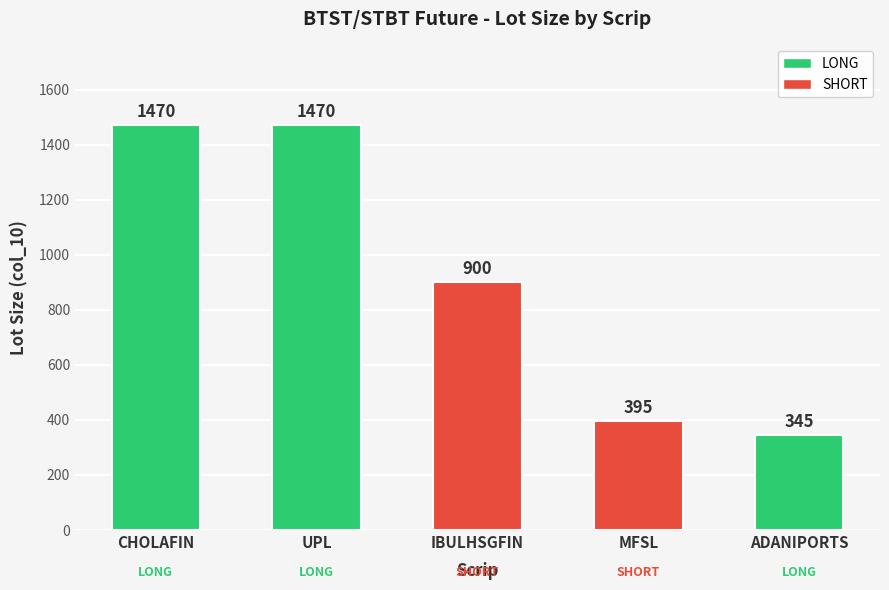

What is the ratio of the value at ADANIPORTS to the value at UPL?

0.2